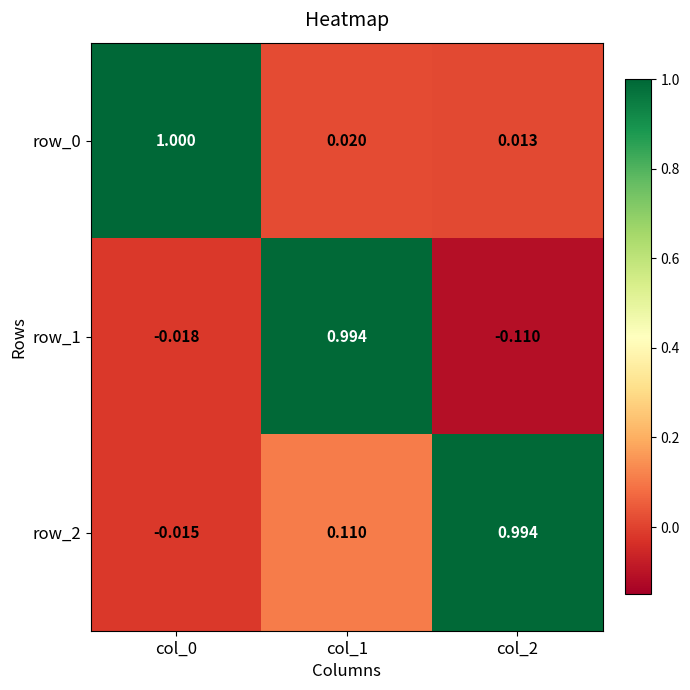

At which label is row_1 closest to 0?

col_0